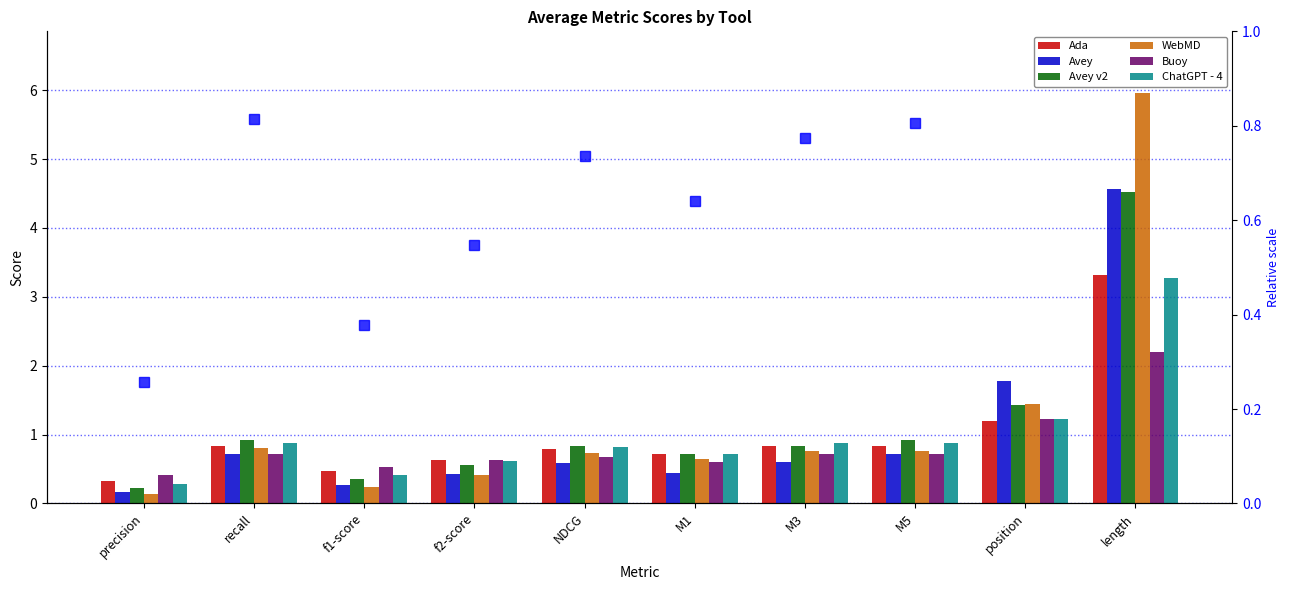

Which series has the widest spread of values?

WebMD